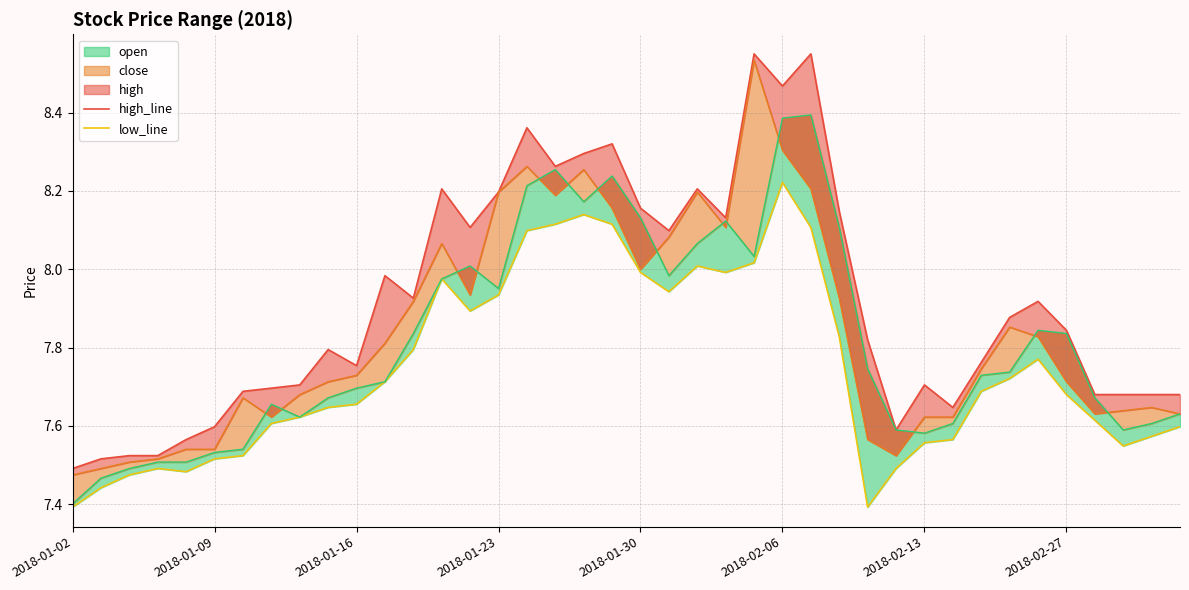

What is the value of the high_line point at the 2nd from the left?

7.5